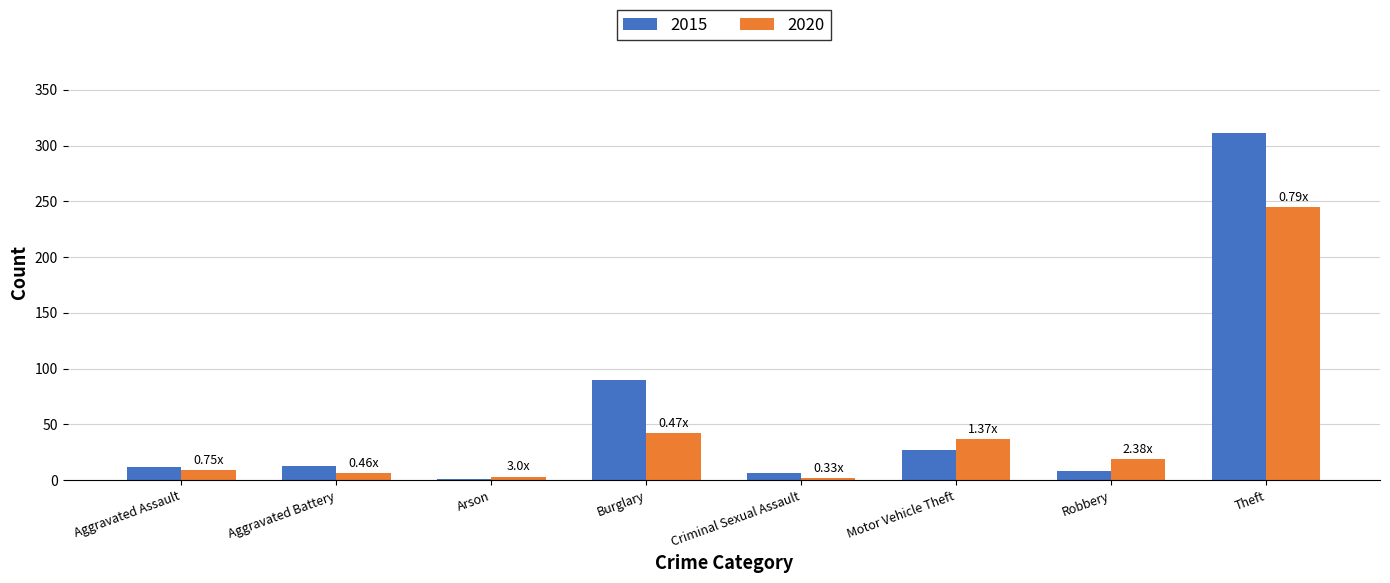

At which label does 2020 first exceed 19?

Burglary